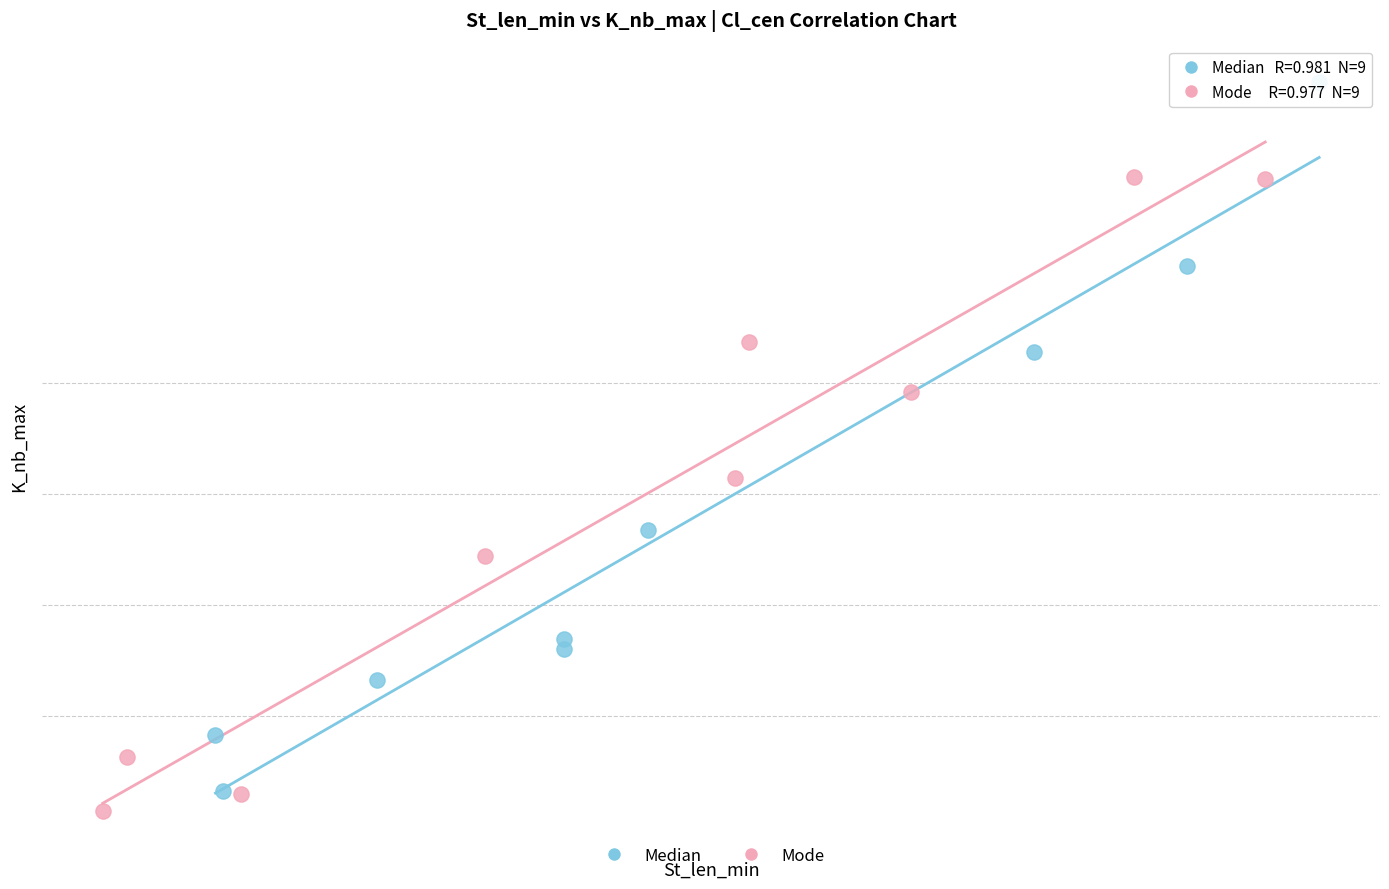

What are all the series names shown in the legend?

Median, Mode